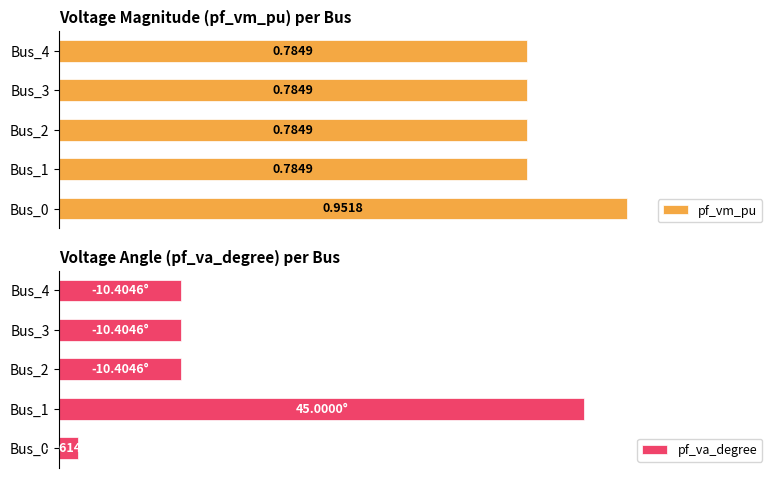

Rank the categories by pf_va_degree value from lowest to highest.

Bus_0, Bus_3, Bus_4, Bus_2, Bus_1